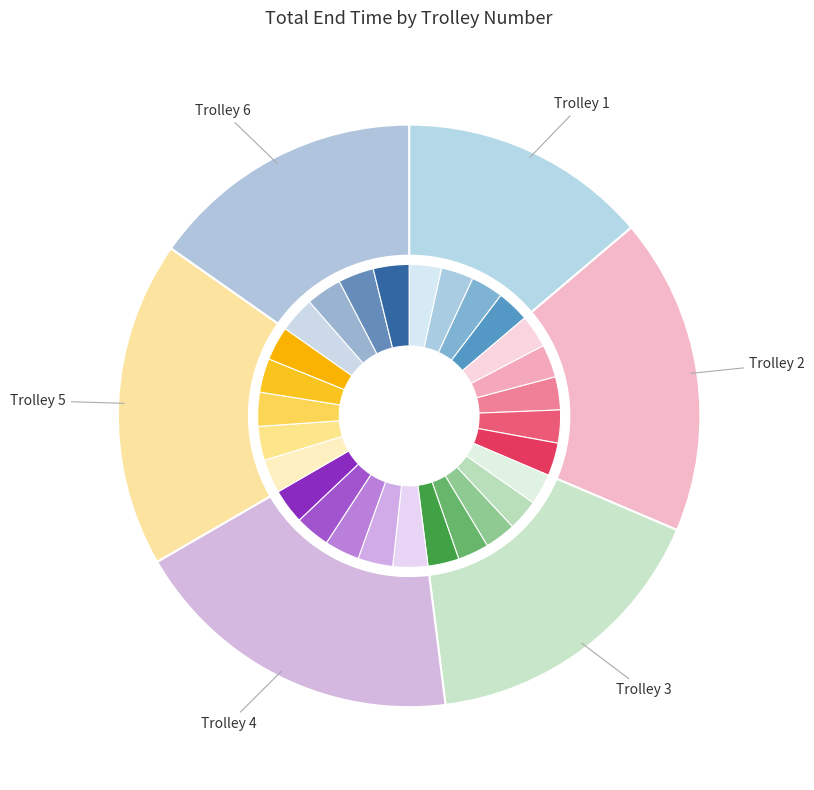

To the nearest percent, what is the difference between the Trolley 3 and Trolley 2 slice percentages?

1%